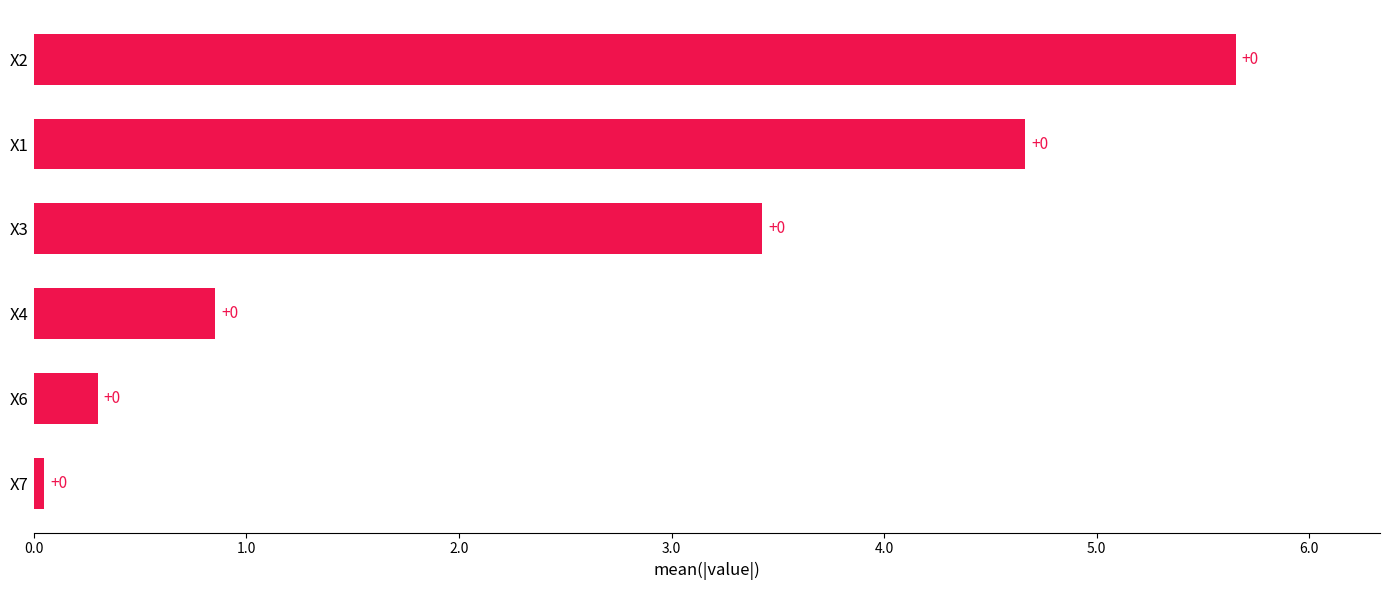

The value at X3 is 2.1. True or false?

False